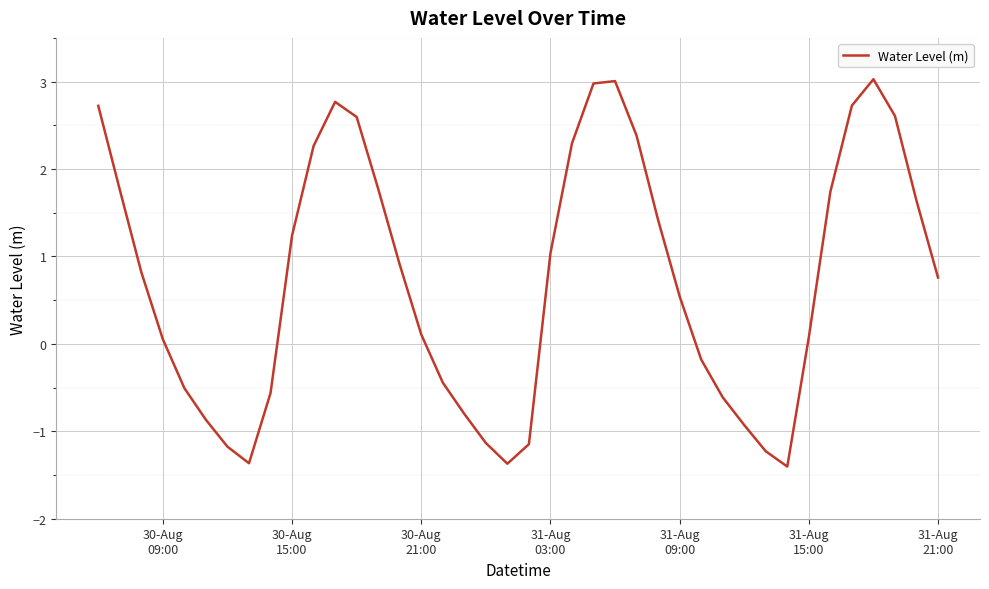

What is the minimum value shown in the chart?

-1.4